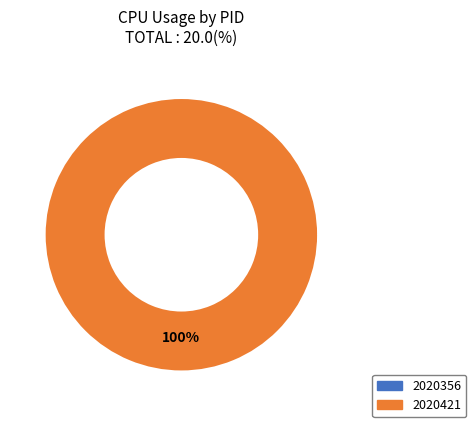

Is there any slice that represents more than half of the pie?

Yes